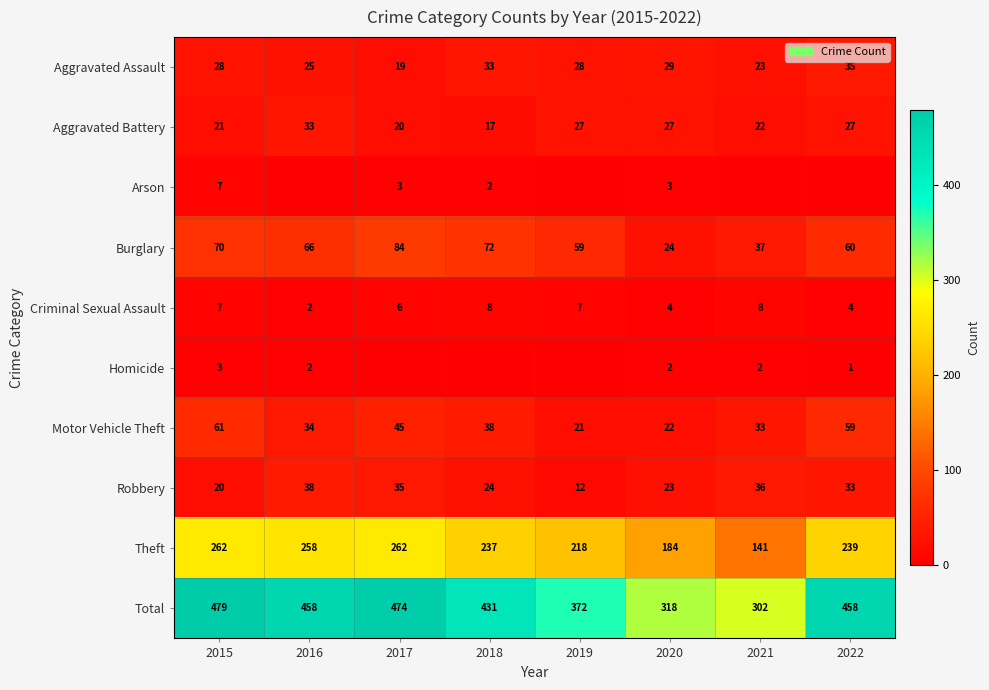

Is the value of Aggravated Assault at 2016 greater than the value of Burglary at 2022?

No